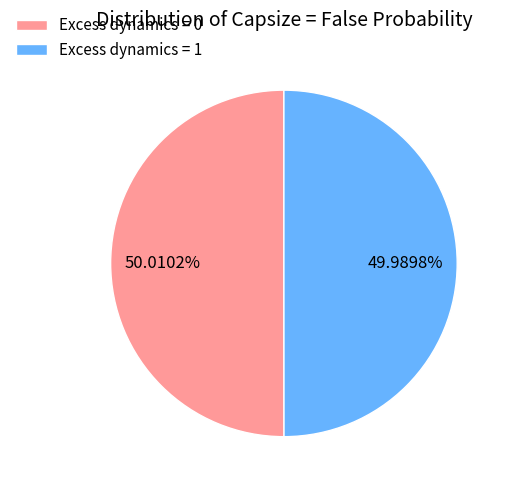

What percentage do Excess dynamics = 1 and Excess dynamics = 0 together represent?

100.0%